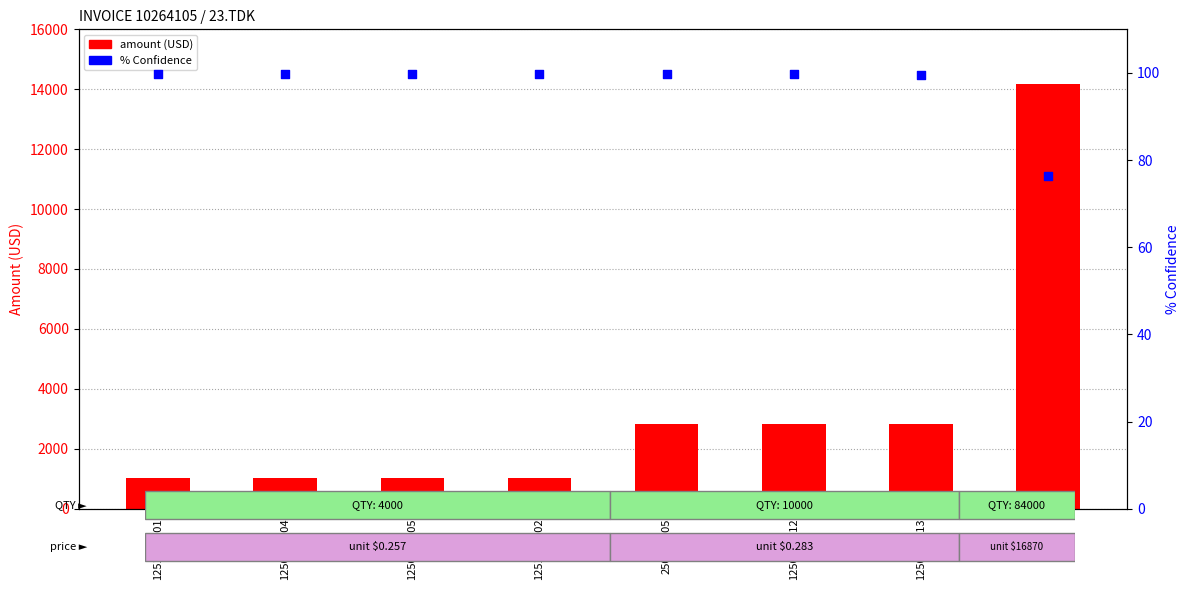

Is the value of amount (USD) at 1250716012 greater than the value of % Confidence at 1250716004?

Yes